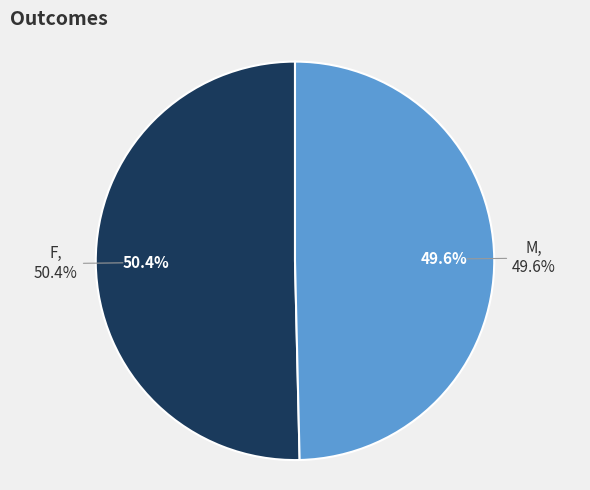

What is the majority slice?

F